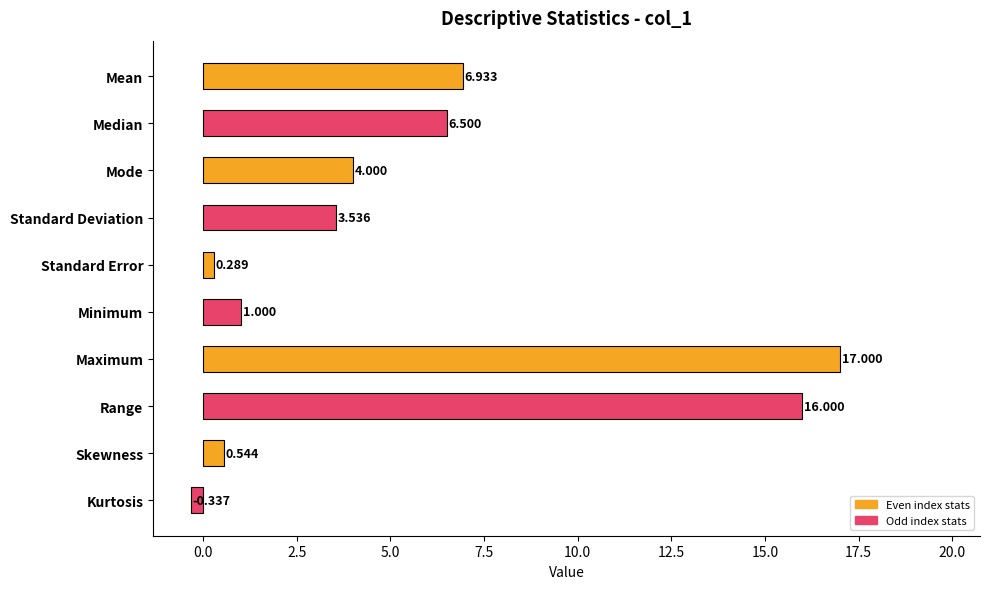

How many bars are there in total?

10